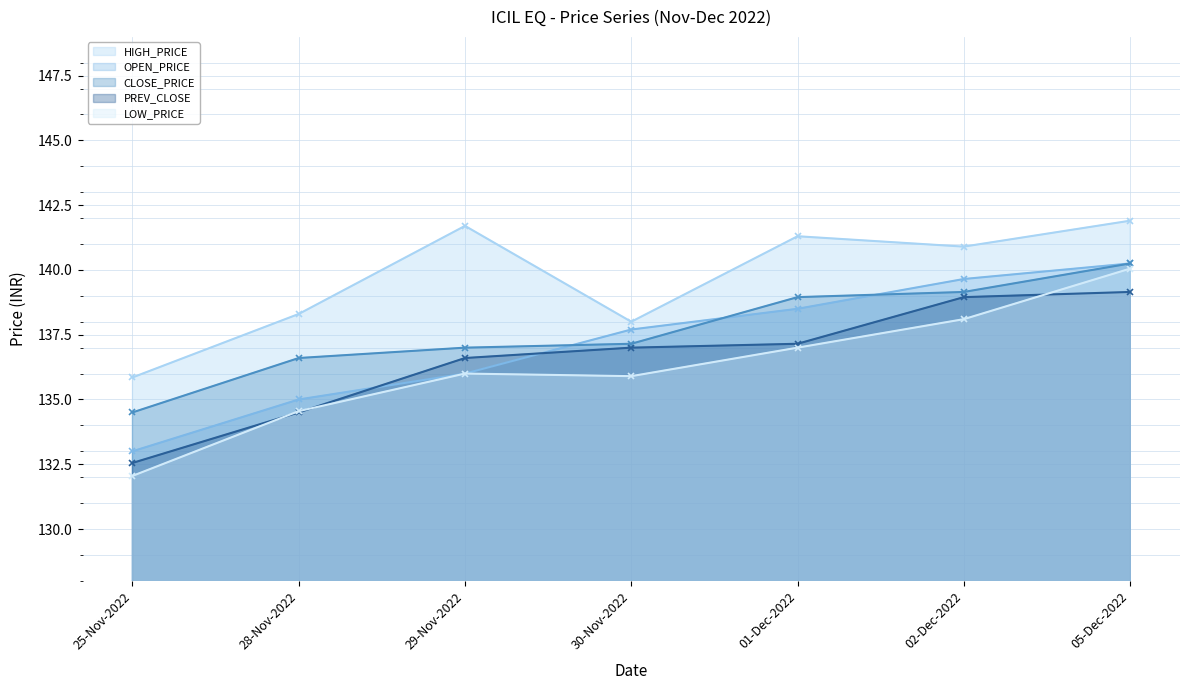

What is the average value of the LOW_PRICE series?

136.2